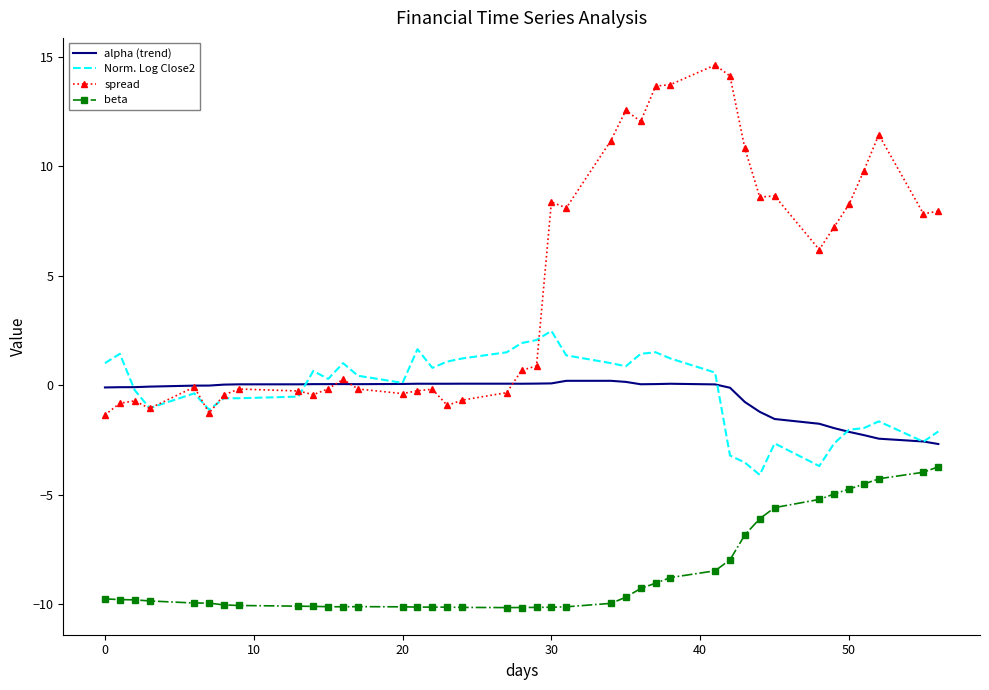

Which series has the widest spread of values?

spread